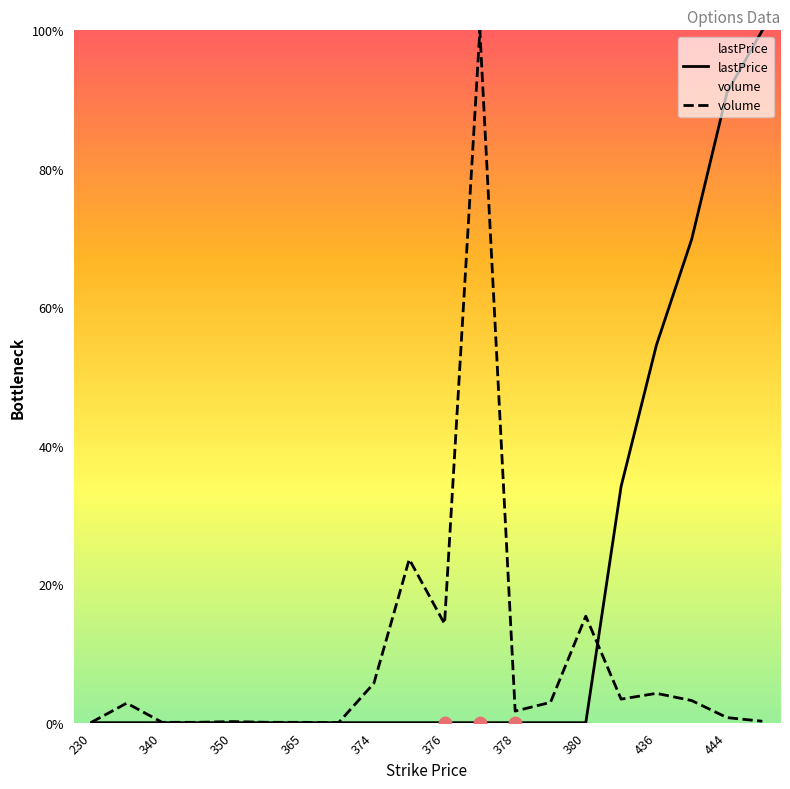

Which series contains the highest Y value?

volume